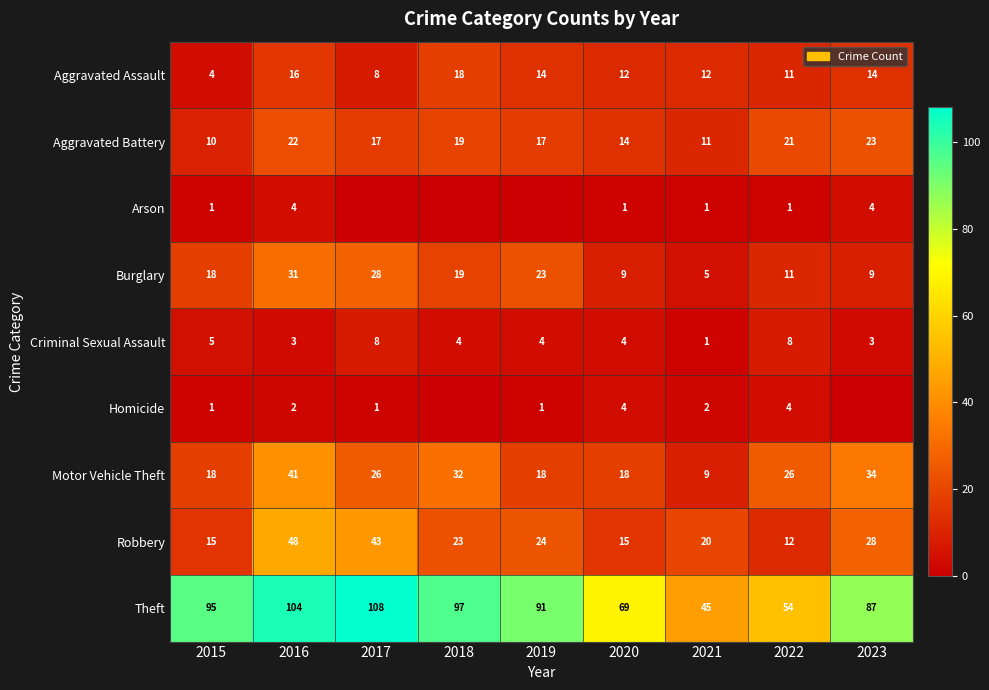

At which label does Robbery first exceed 23?

2016